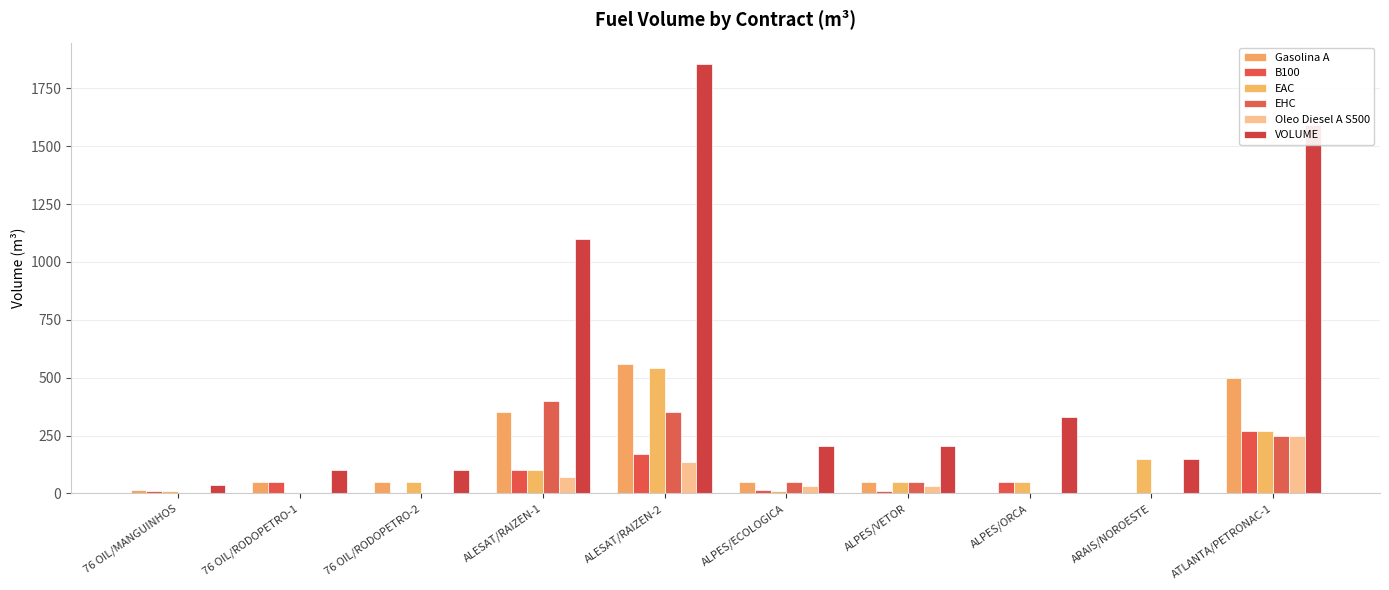

At which label does Oleo Diesel A S500 reach its peak?

ATLANTA/PETRONAC-1